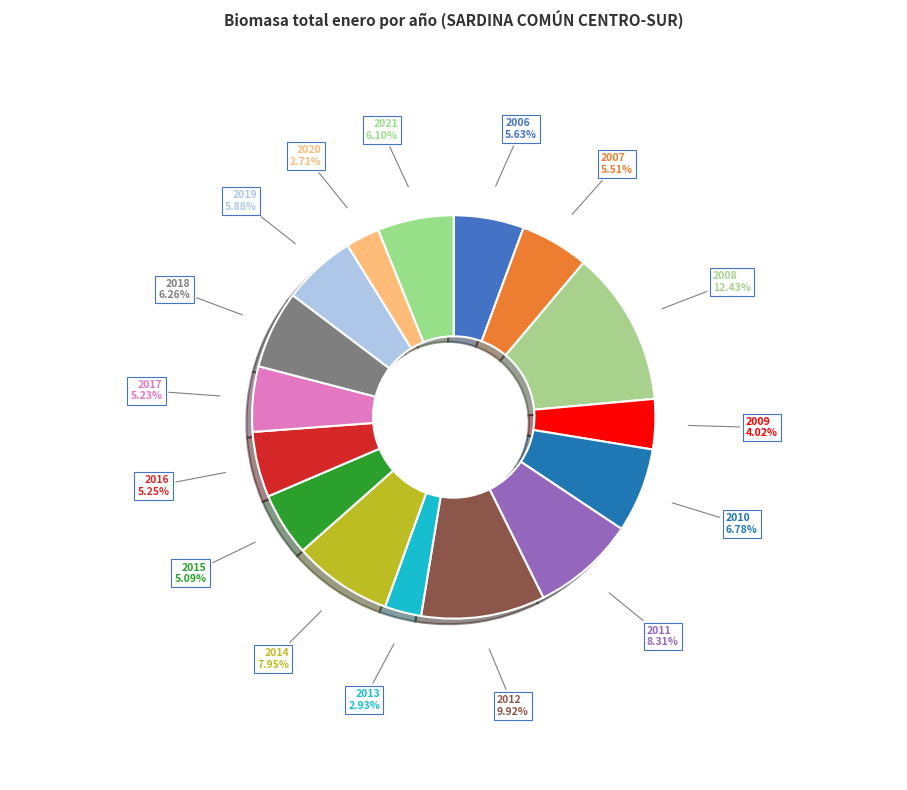

To the nearest percent, what is the combined percentage of 2011 and 2015?

13%